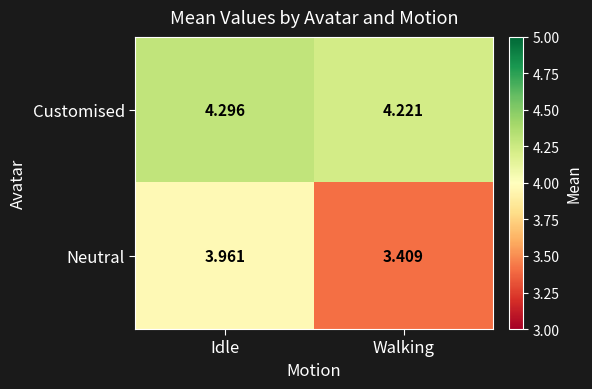

Between Idle and Walking, which series saw the biggest shift?

Neutral